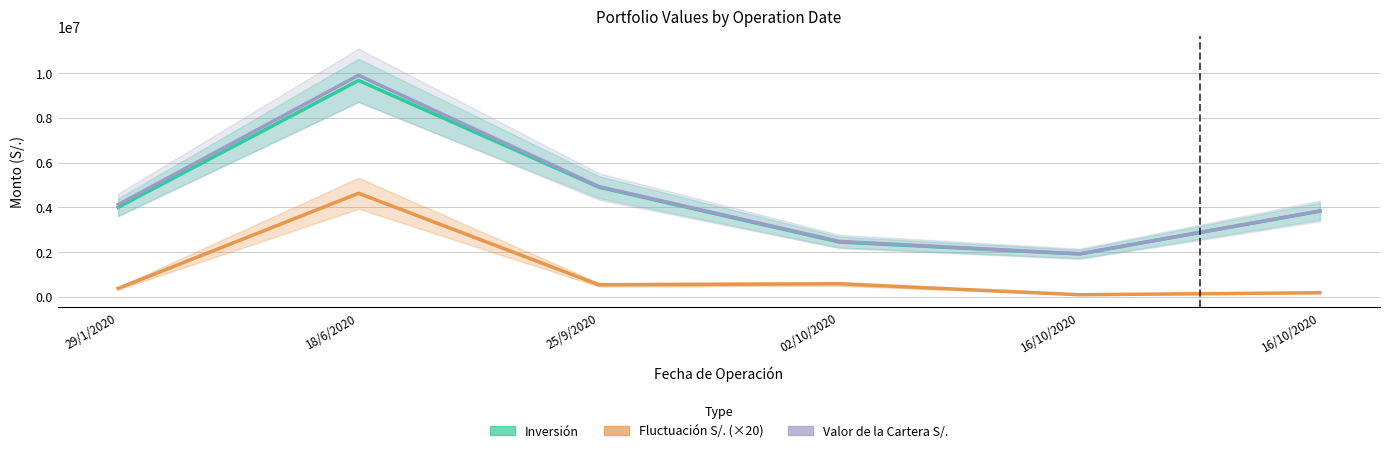

How many interior local peaks does the Valor de la Cartera S/. series have?

1